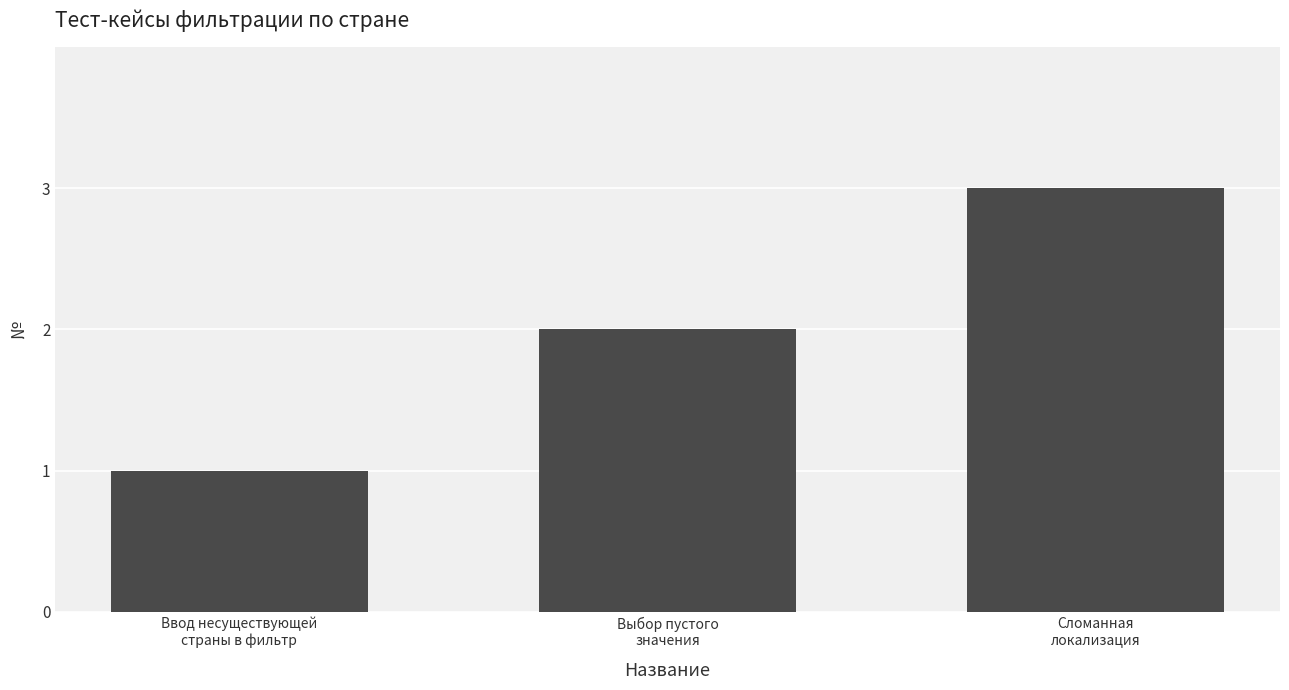

What is the maximum value shown in the chart?

3